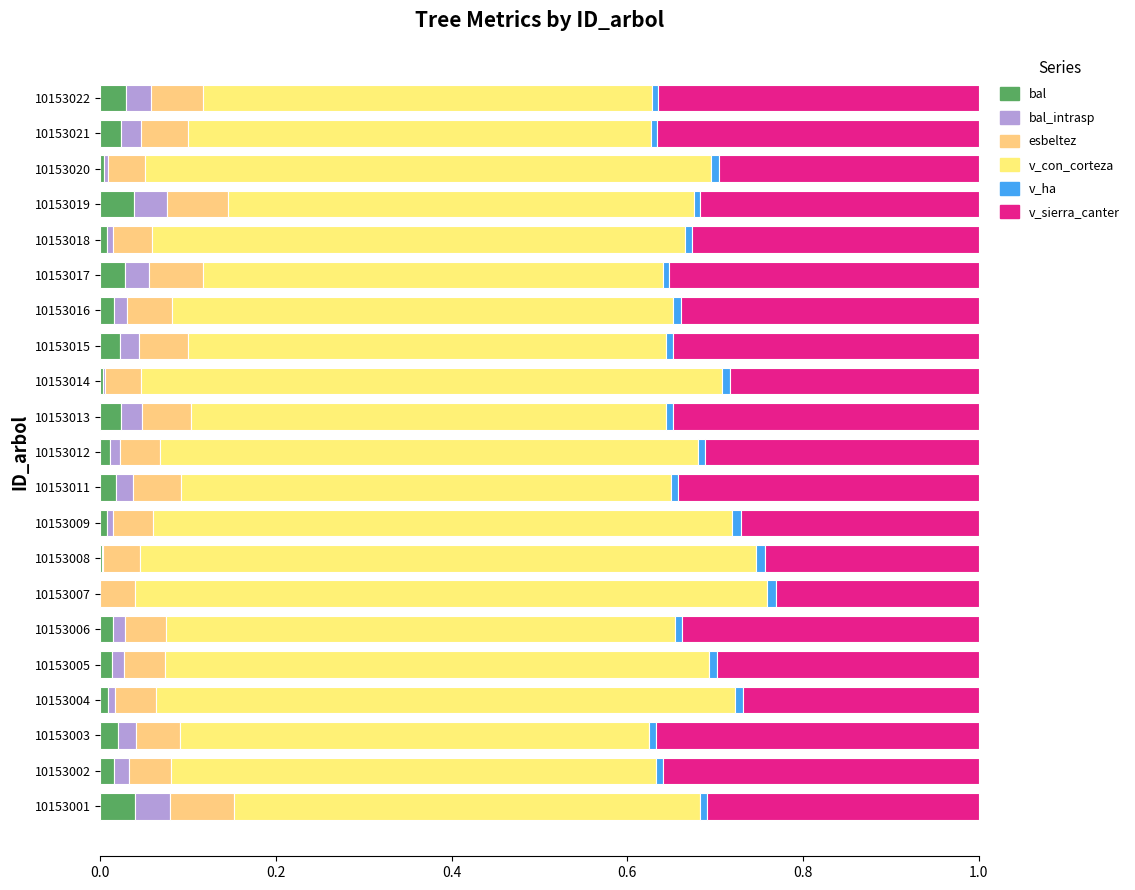

How many bars are there in total?

126